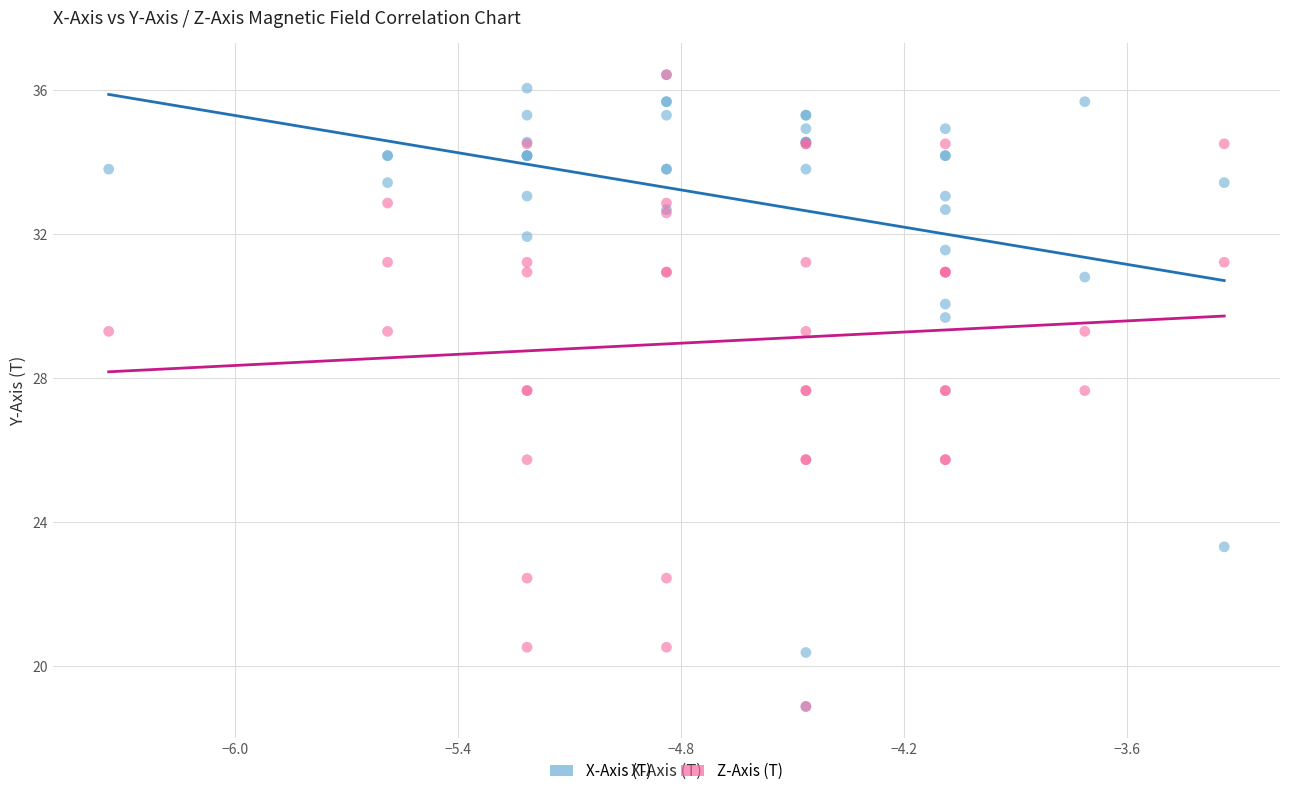

What are all the series names shown in the legend?

X-Axis (T), Z-Axis (T)